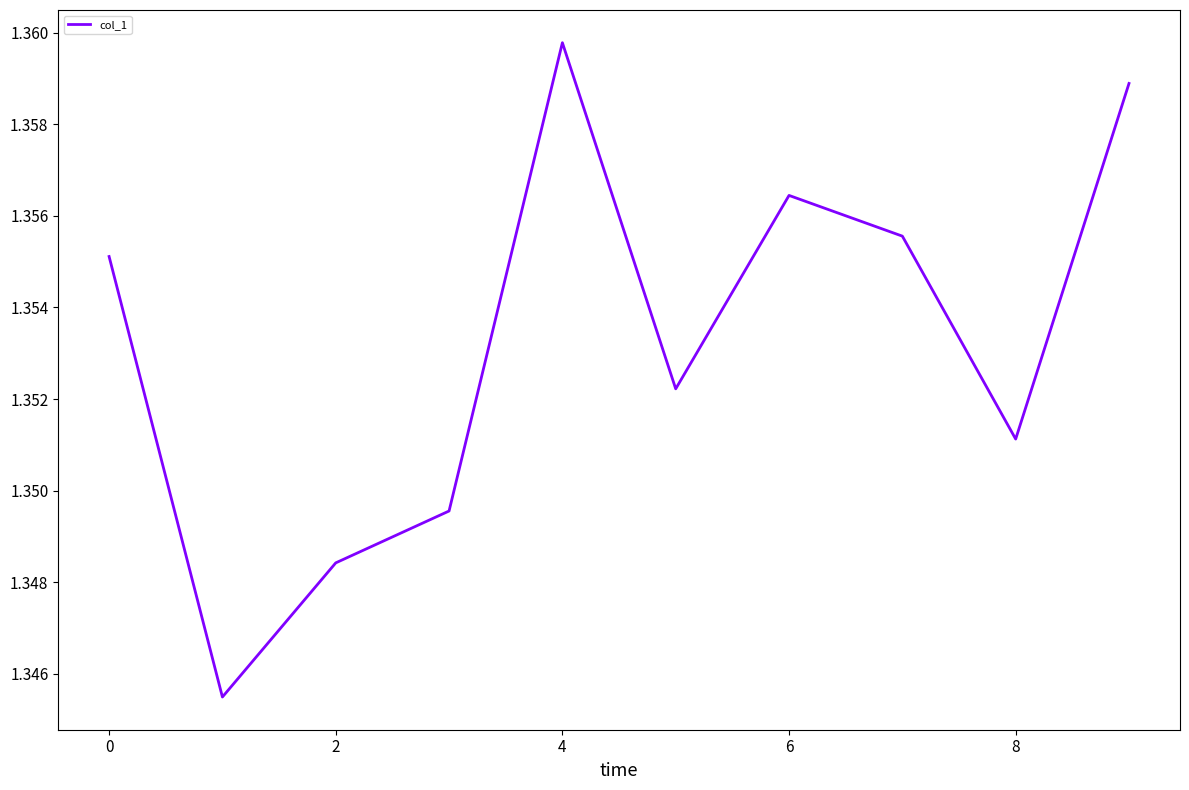

What is the value of the 2nd point from the left?

1.3